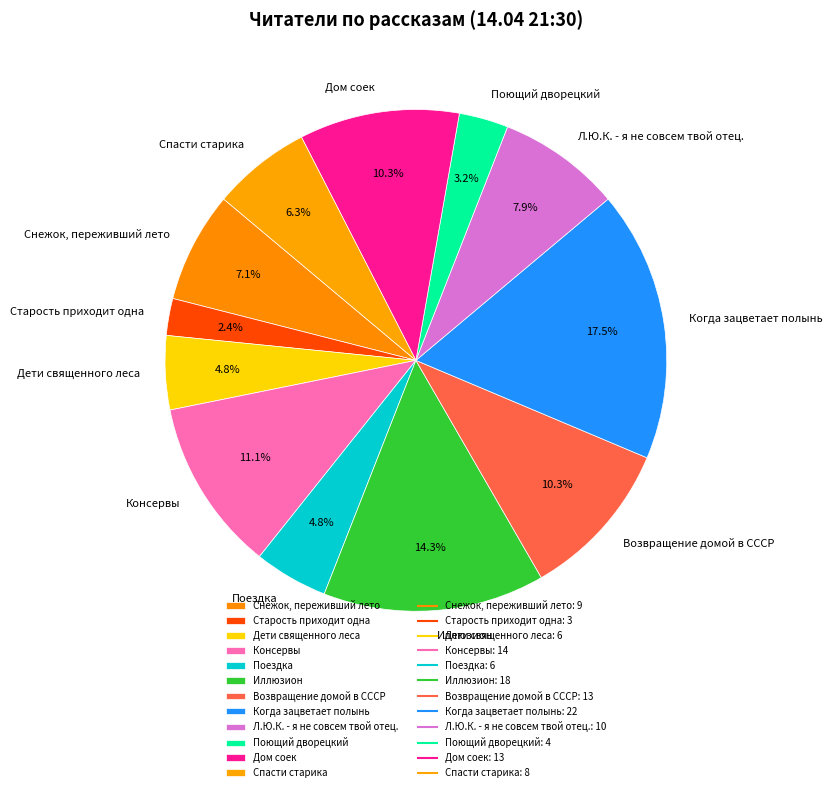

Which slice is the largest?

Когда зацветает полынь